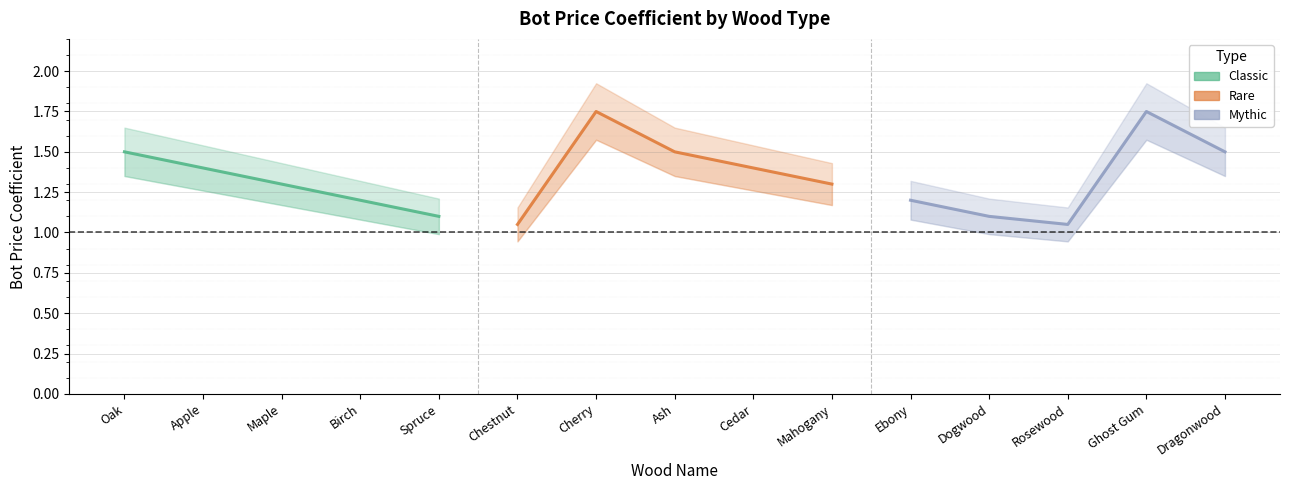

Reading right to left, list all the values displayed in this chart.

Classic: 1.1	1.2	1.3	1.4	1.5
Rare: 1.3	1.4	1.5	1.8	1.1
Mythic: 1.5	1.8	1.1	1.1	1.2